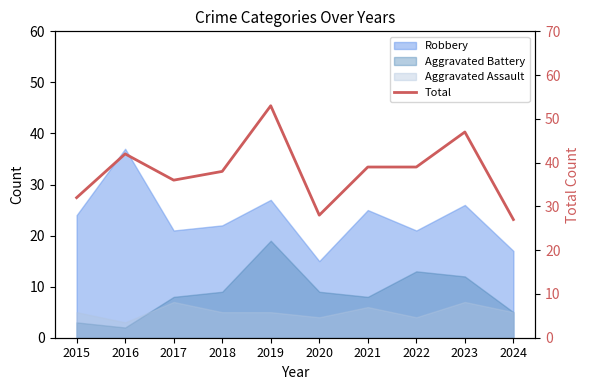

Where is the first local minimum?

2017